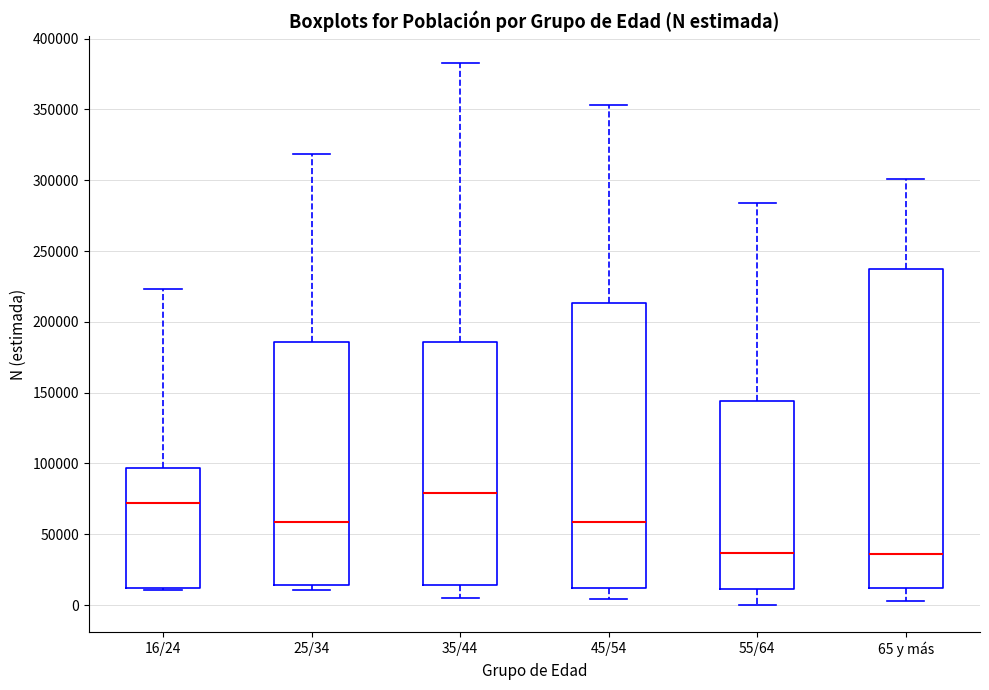

Which box has the highest median line?

35/44